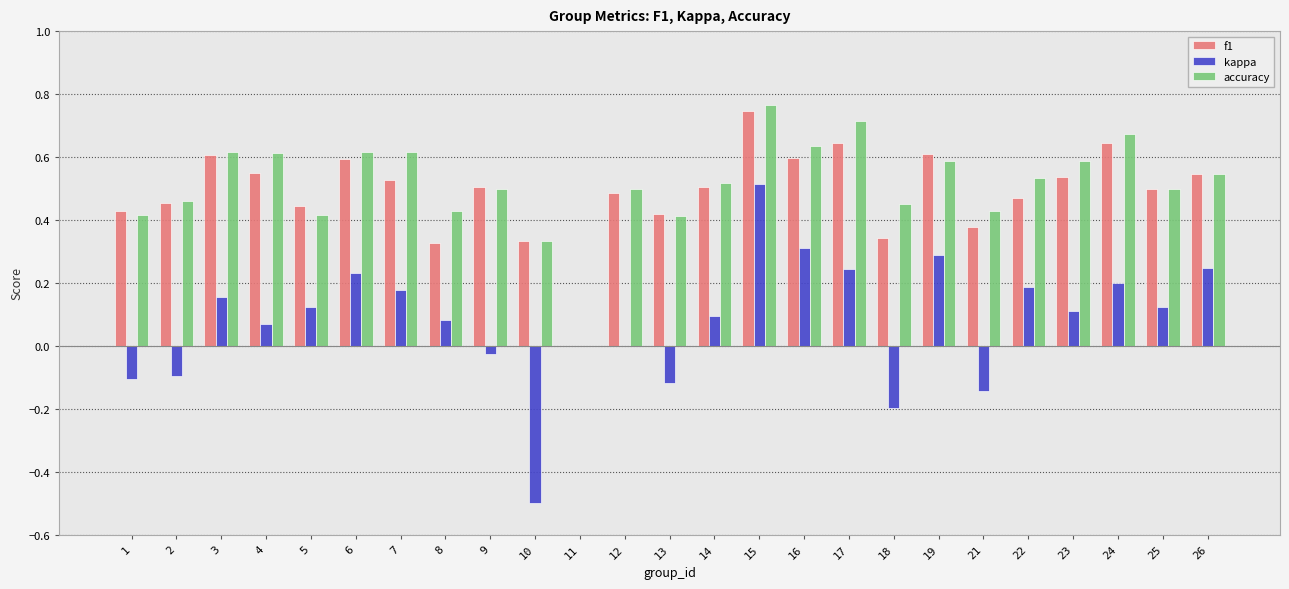

What is the sum of the accuracy values at 26 and 16?

1.2